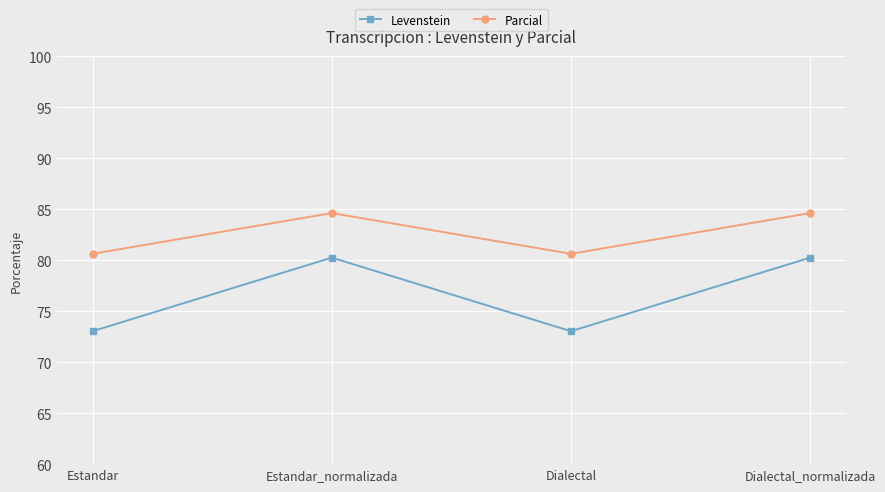

At how many categories does at least one series exceed 79?

4